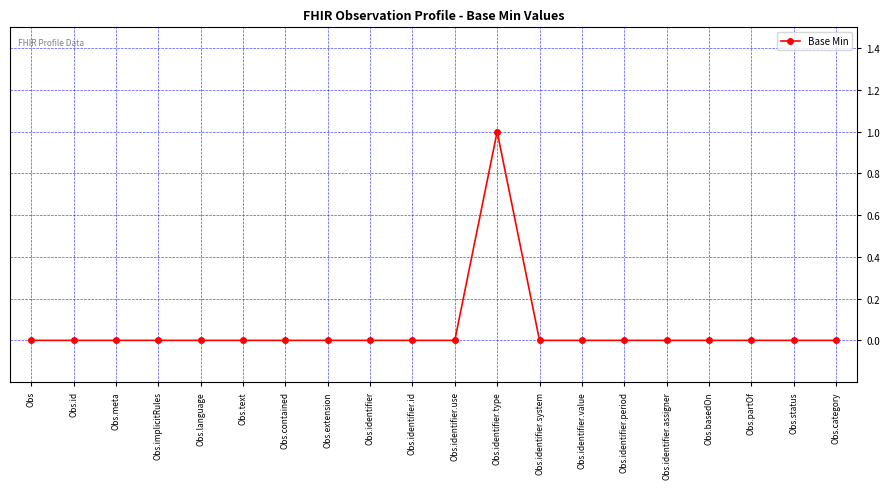

Reading left to right, what are all the values shown in this chart?

Obs=0	Obs.id=0	Obs.meta=0	Obs.implicitRules=0	Obs.language=0	Obs.text=0	Obs.contained=0	Obs.extension=0	Obs.identifier=0	Obs.identifier.id=0	Obs.identifier.use=0	Obs.identifier.type=1	Obs.identifier.system=0	Obs.identifier.value=0	Obs.identifier.period=0	Obs.identifier.assigner=0	Obs.basedOn=0	Obs.partOf=0	Obs.status=0	Obs.category=0